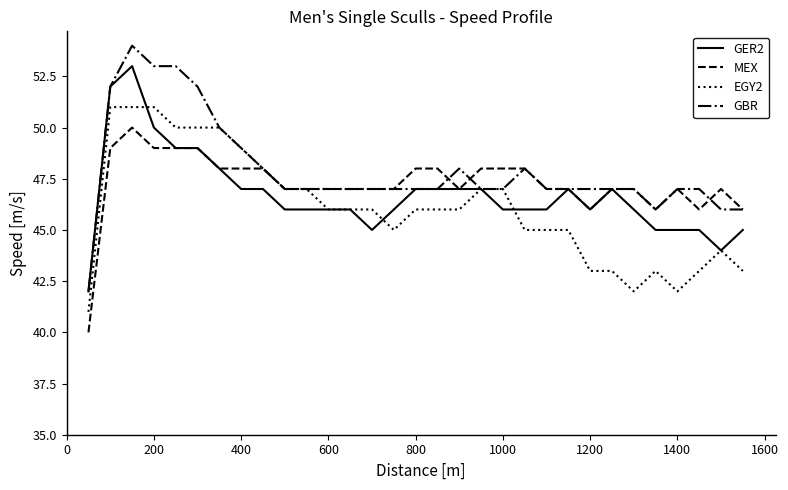

What is the smallest value displayed?

40